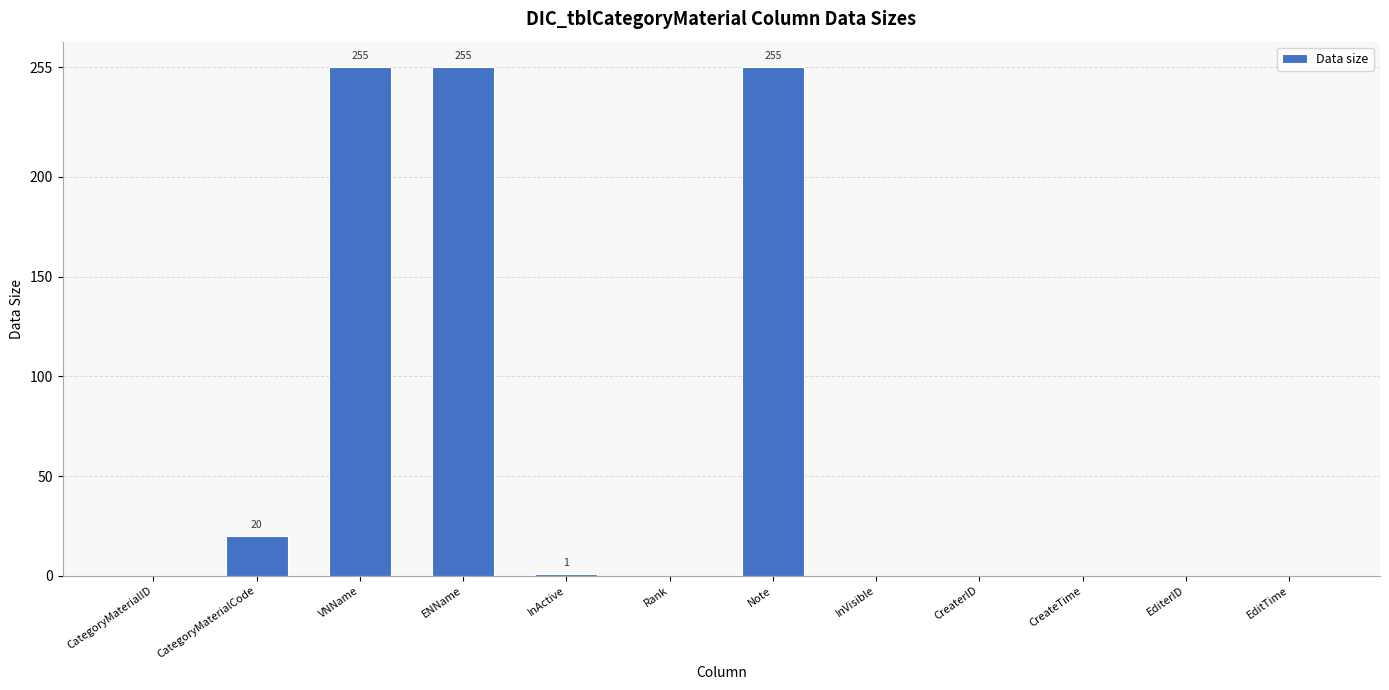

Is it true that the value at CategoryMaterialID is -107?

False